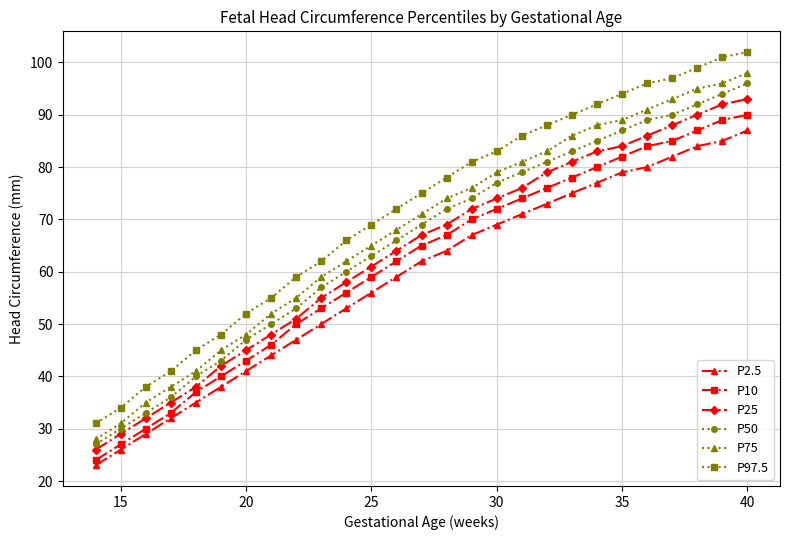

True or false: P2.5 and P97.5 cross at least once.

False